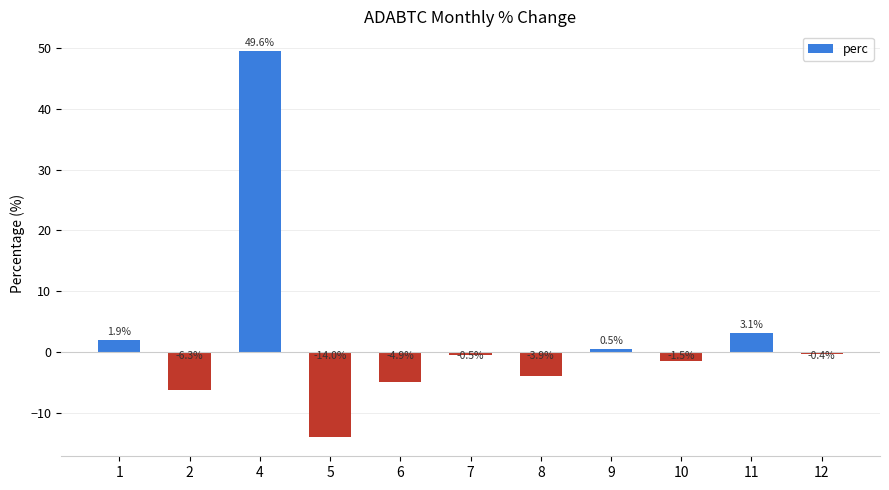

Rank the categories by value from highest to lowest.

4, 11, 1, 9, 12, 7, 10, 8, 6, 2, 5